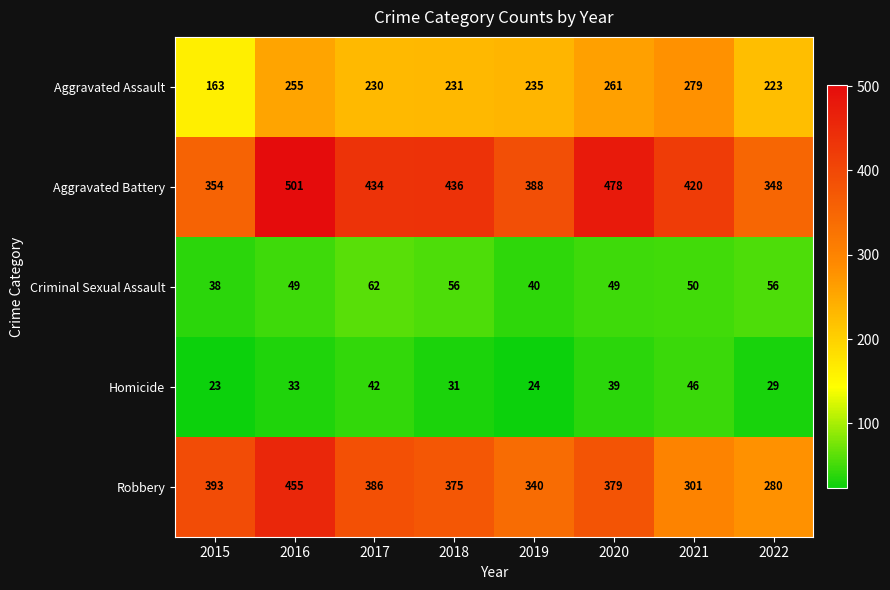

Which series has the widest spread of values?

Robbery